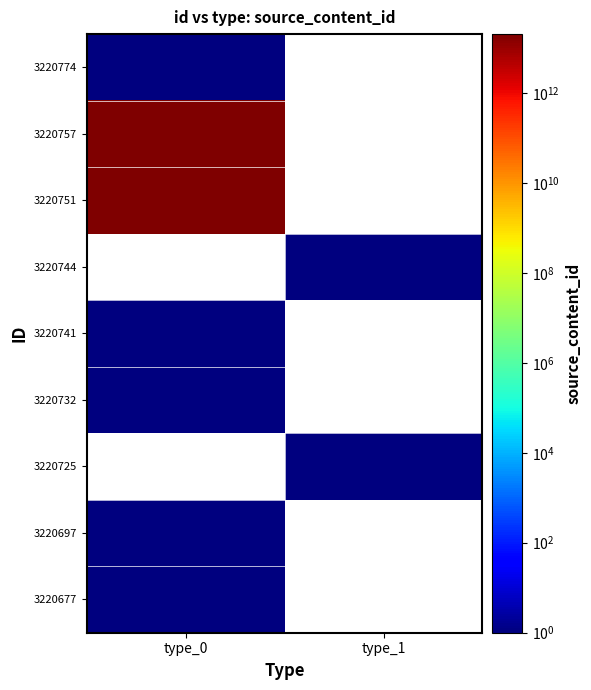

At type_1, list the series in order from largest to smallest.

3220774, 3220757, 3220751, 3220744, 3220741, 3220732, 3220725, 3220697, 3220677